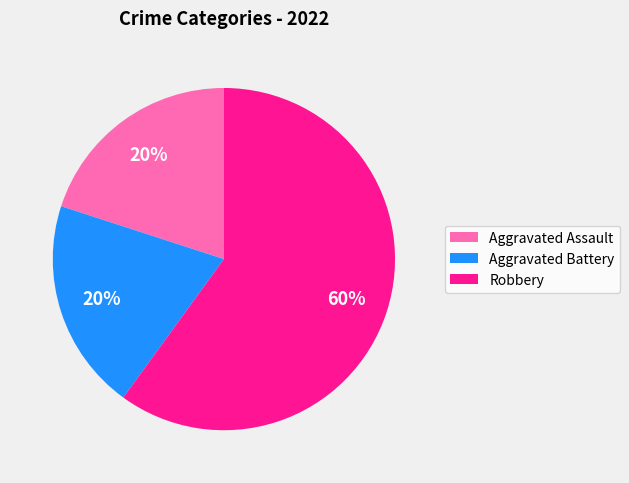

To the nearest percent, what is the combined percentage of Aggravated Battery and Aggravated Assault?

40%